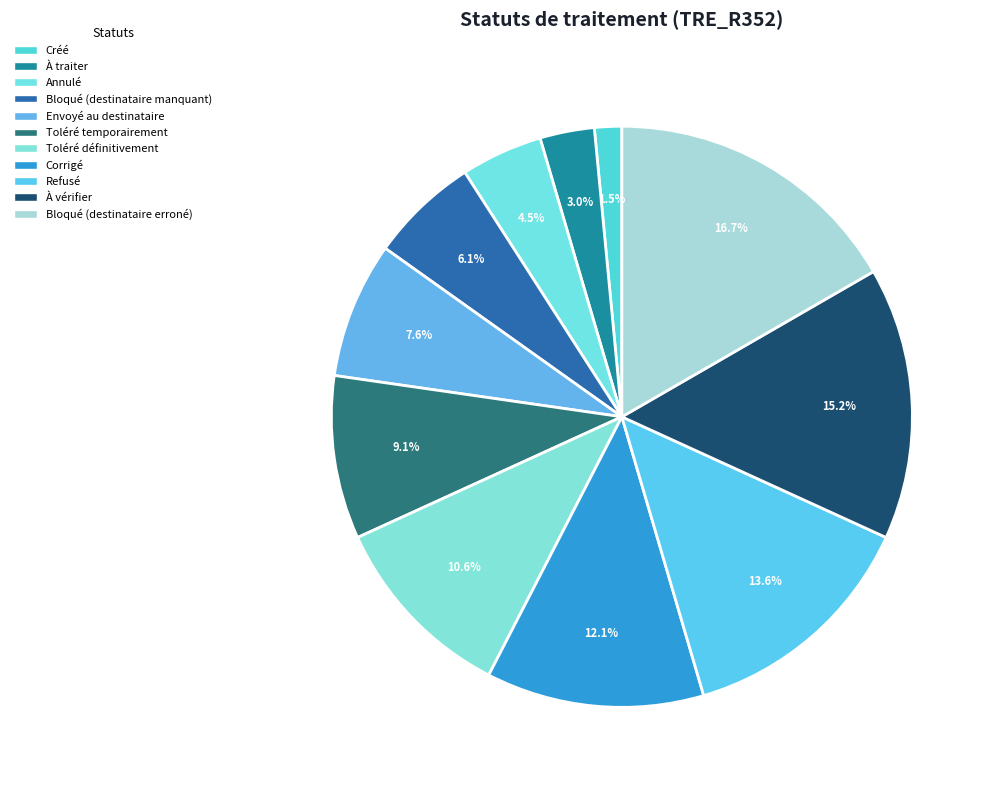

To the nearest percent, what is the combined percentage of Bloqué (destinataire erroné) and À traiter?

20%